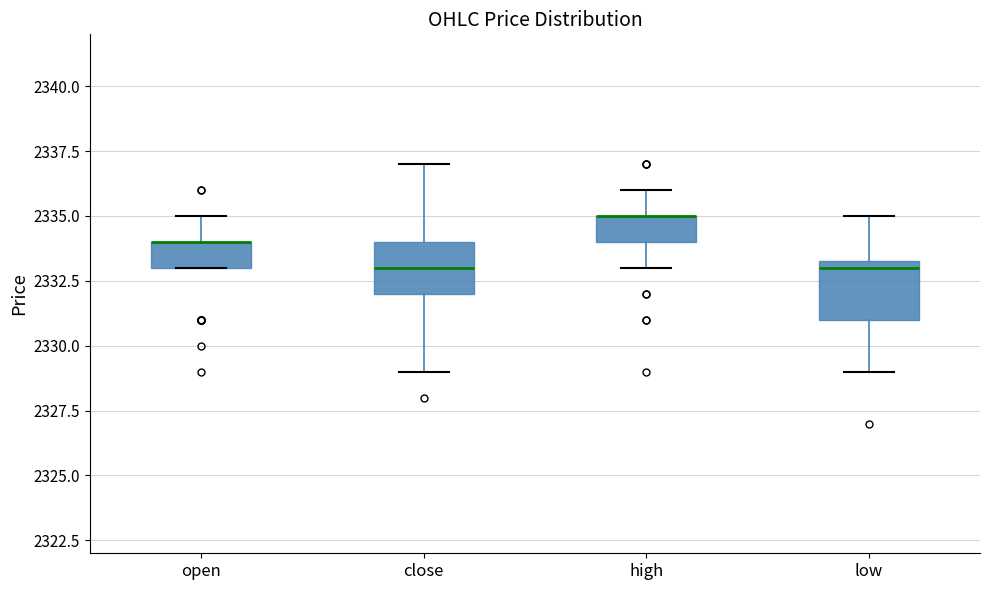

Reading left to right, read every box against the y-axis: the position of its median line, the range the box covers, and the ends of its whiskers. The values are not printed on the chart, so give them approximately, as read against the axis.

open: median 2334.0 (drawn on the box's upper edge), box 2333.0 to 2334.0, whiskers 2333.0 to 2335.0
close: median 2333.0, box 2332.0 to 2334.0, whiskers 2329.0 to 2337.0
high: median 2335.0 (drawn on the box's upper edge), box 2334.0 to 2335.0, whiskers 2333.0 to 2336.0
low: median 2333.0, box 2331.0 to 2333.5, whiskers 2329.0 to 2335.0